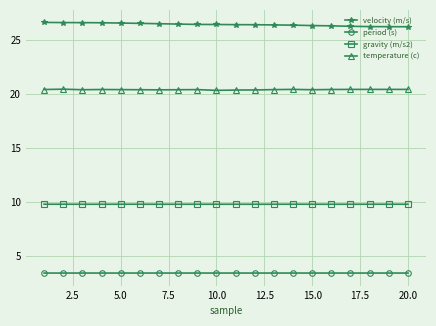

Which series has the largest total across all categories?

velocity (m/s)